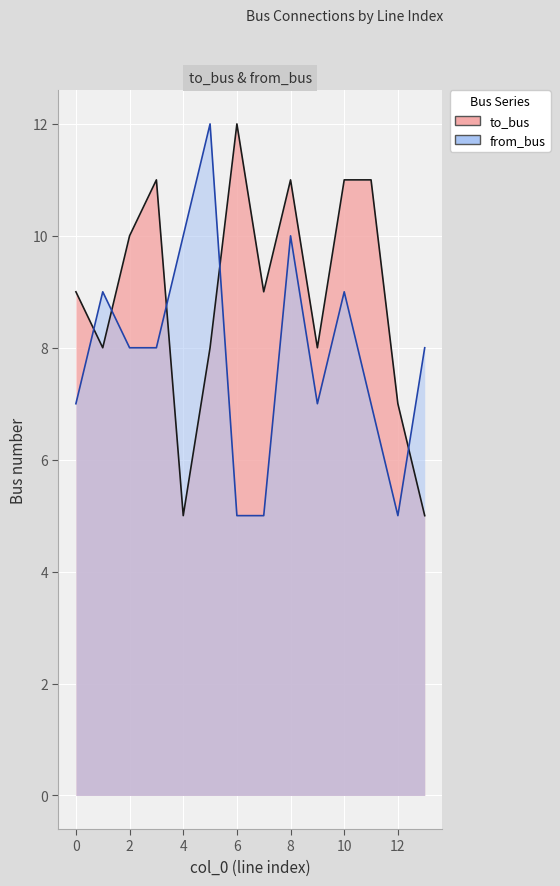

Which category has the lowest value in the to_bus series?

4